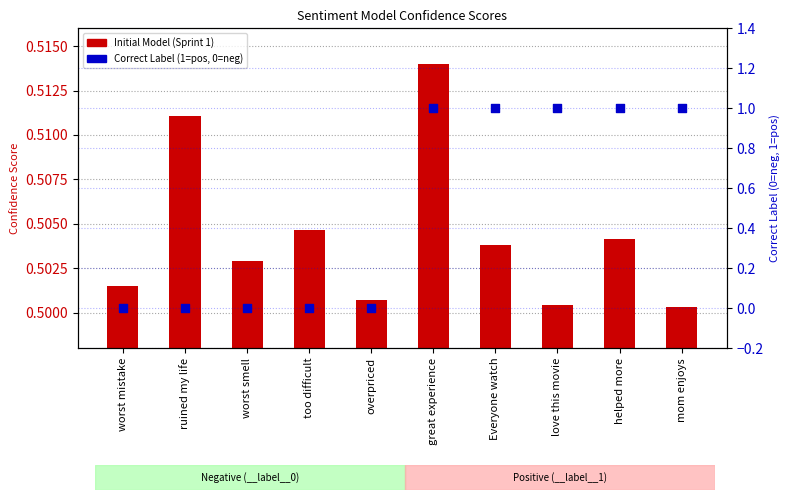

Which series has the largest Y range (max minus min)?

Correct Label (1=pos, 0=neg)